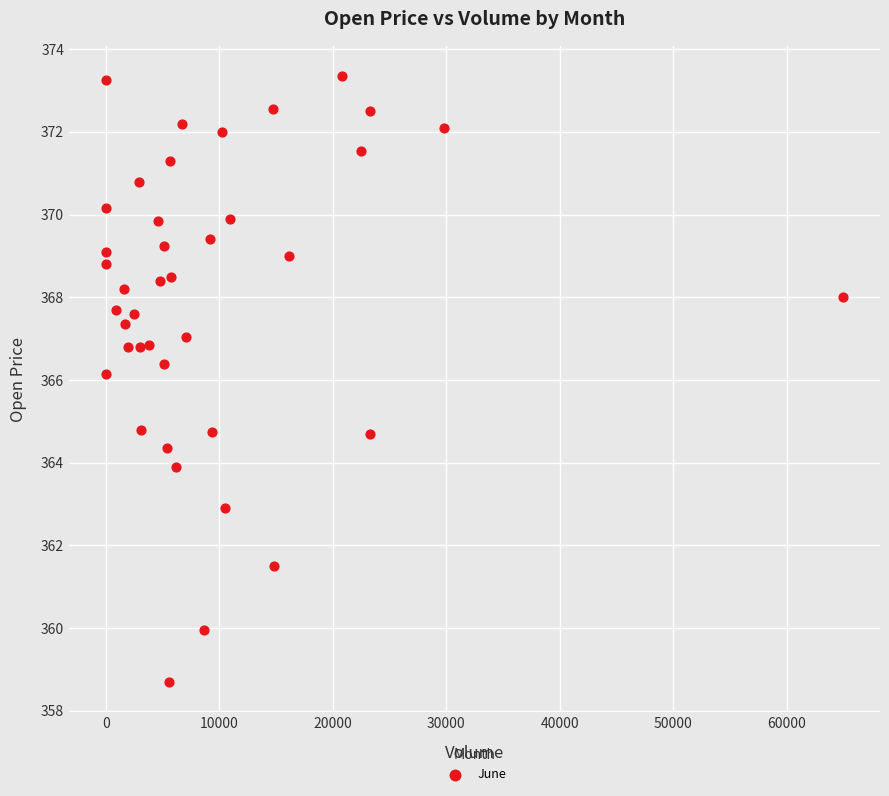

What is the range of X values (max minus min)?

64982.0